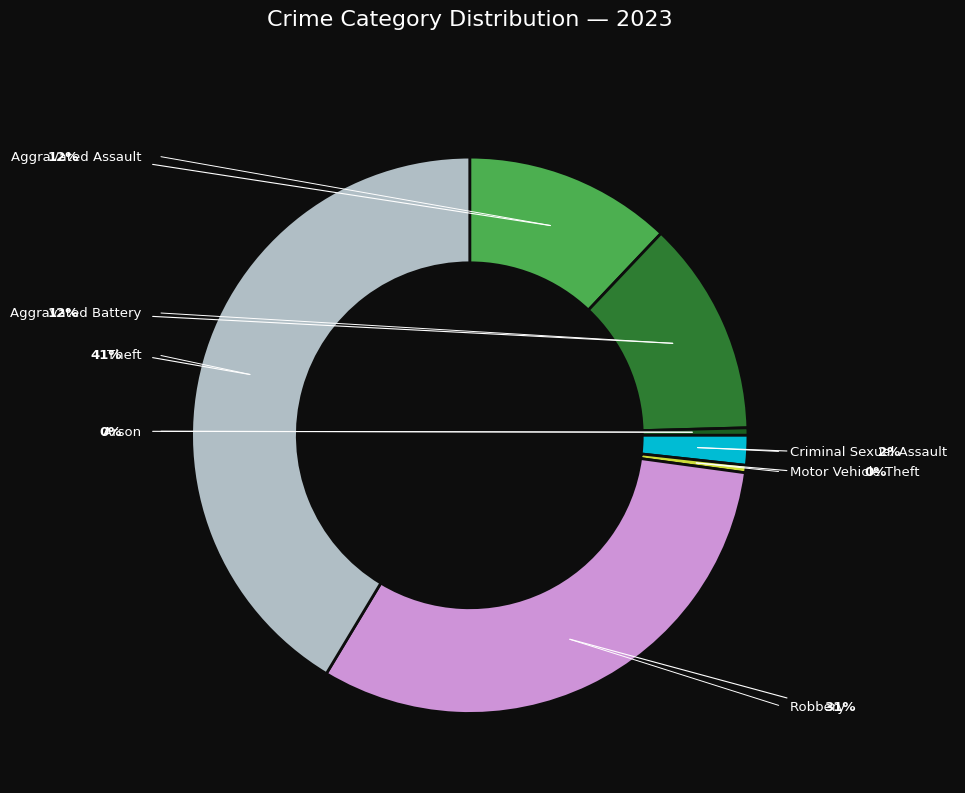

Count the number of slices in the pie.

7